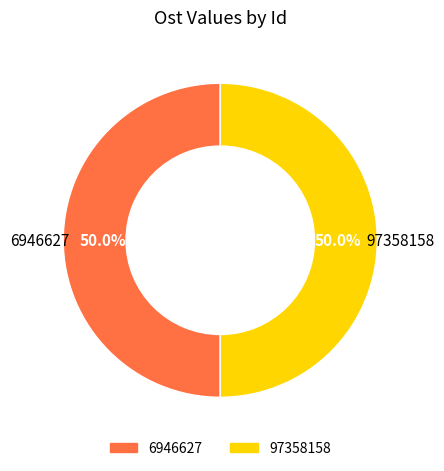

To the nearest percent, what portion does 97358158 represent?

50%